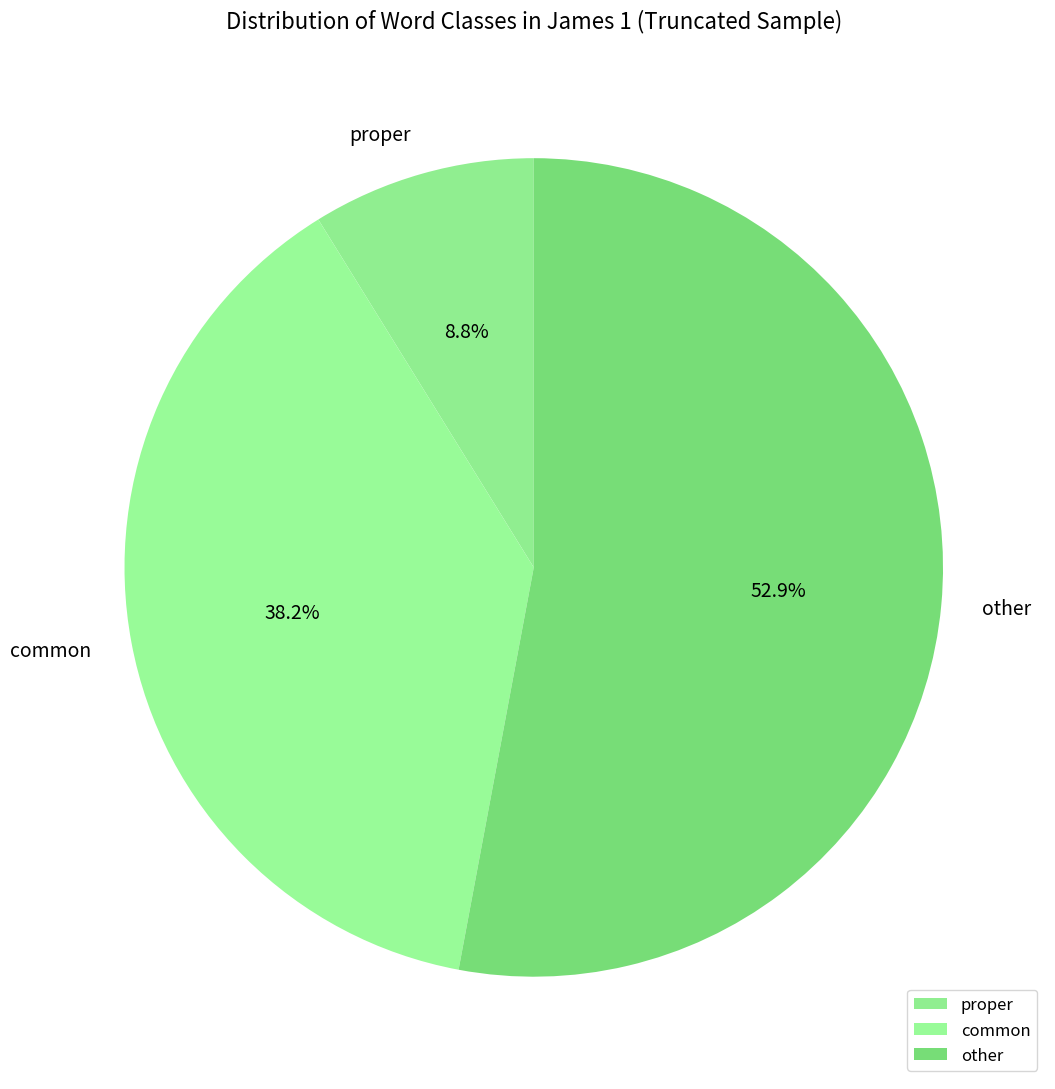

What is the ratio of the value at common to the value at proper?

4.3